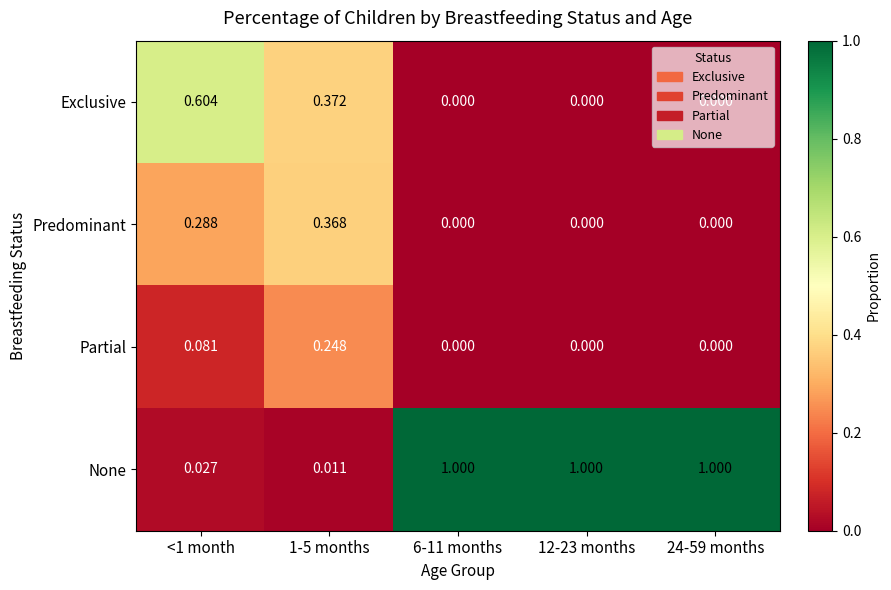

What is the difference between the highest and lowest values at 6-11 months?

1.0